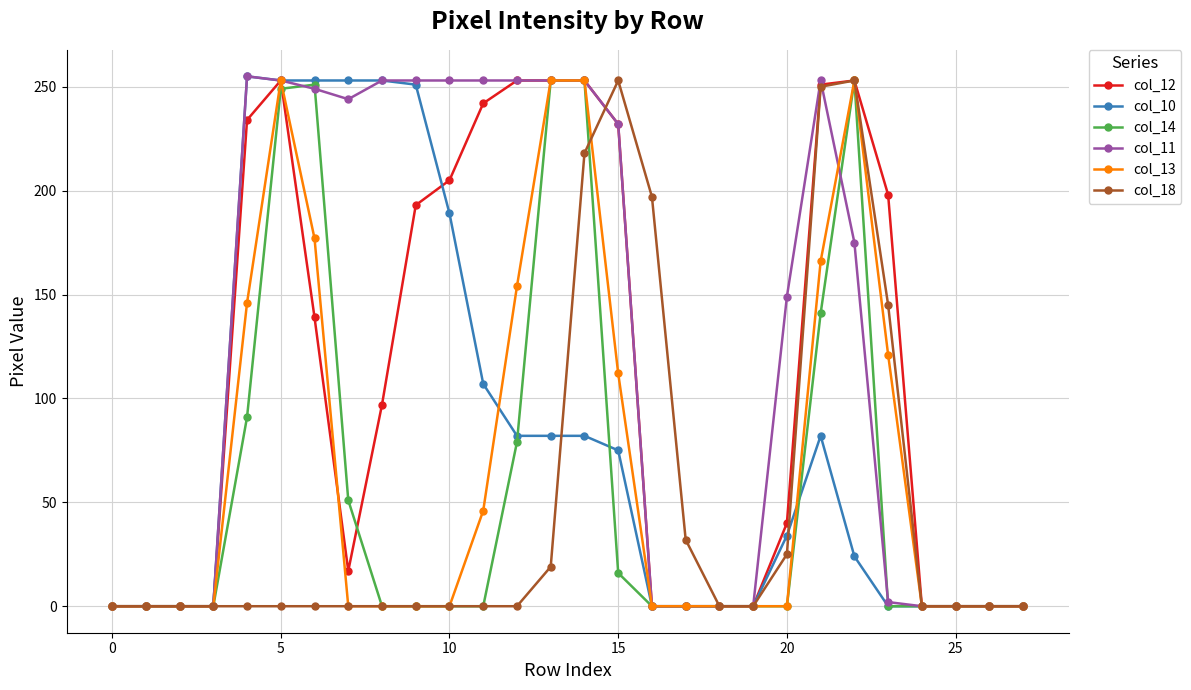

True or false: col_18 has more than 1 points higher than both neighbors.

True